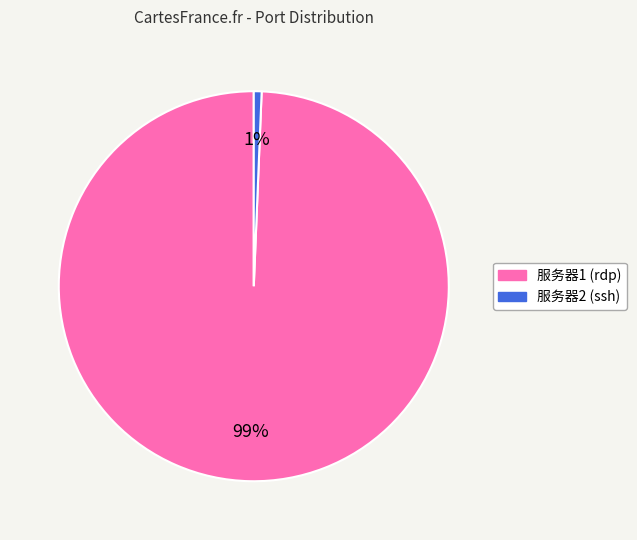

The 服务器1 slice represents 99% of the pie. True or false?

True